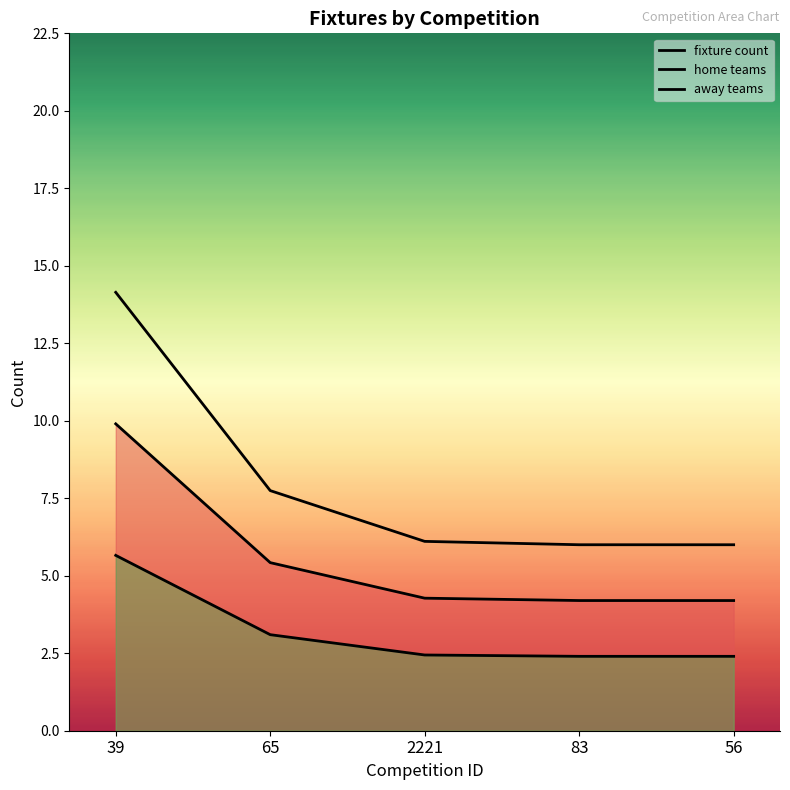

The value of fixture count at 83 is 7.9. True or false?

False